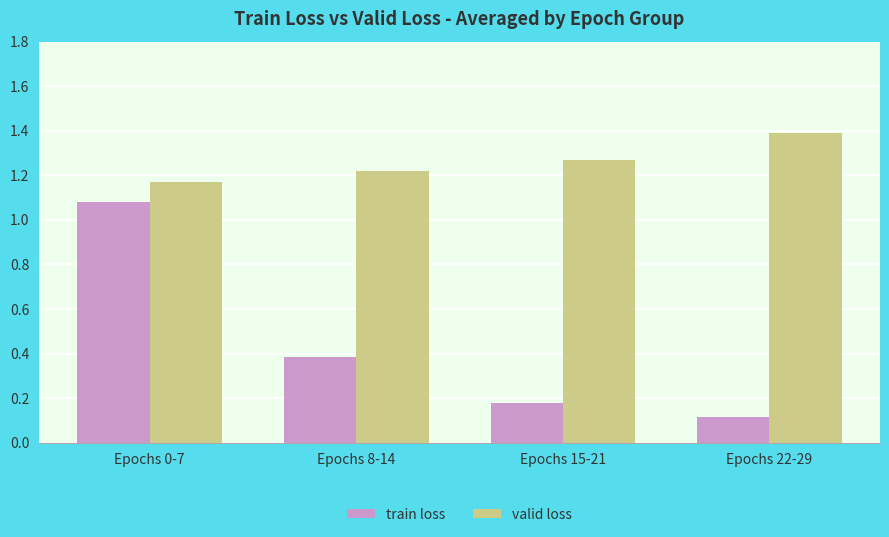

Which category has the lowest value across all series?

Epochs 22-29